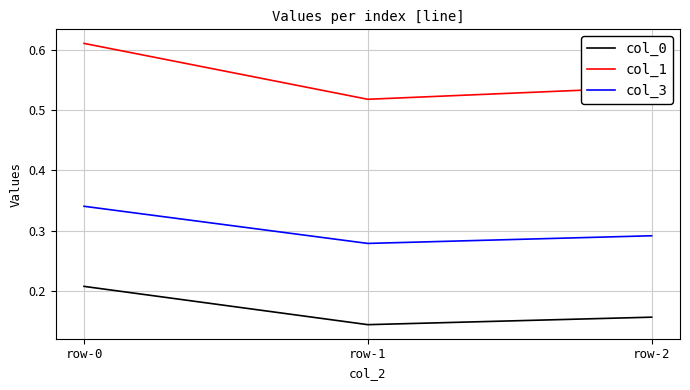

How many lines are shown in the chart?

3